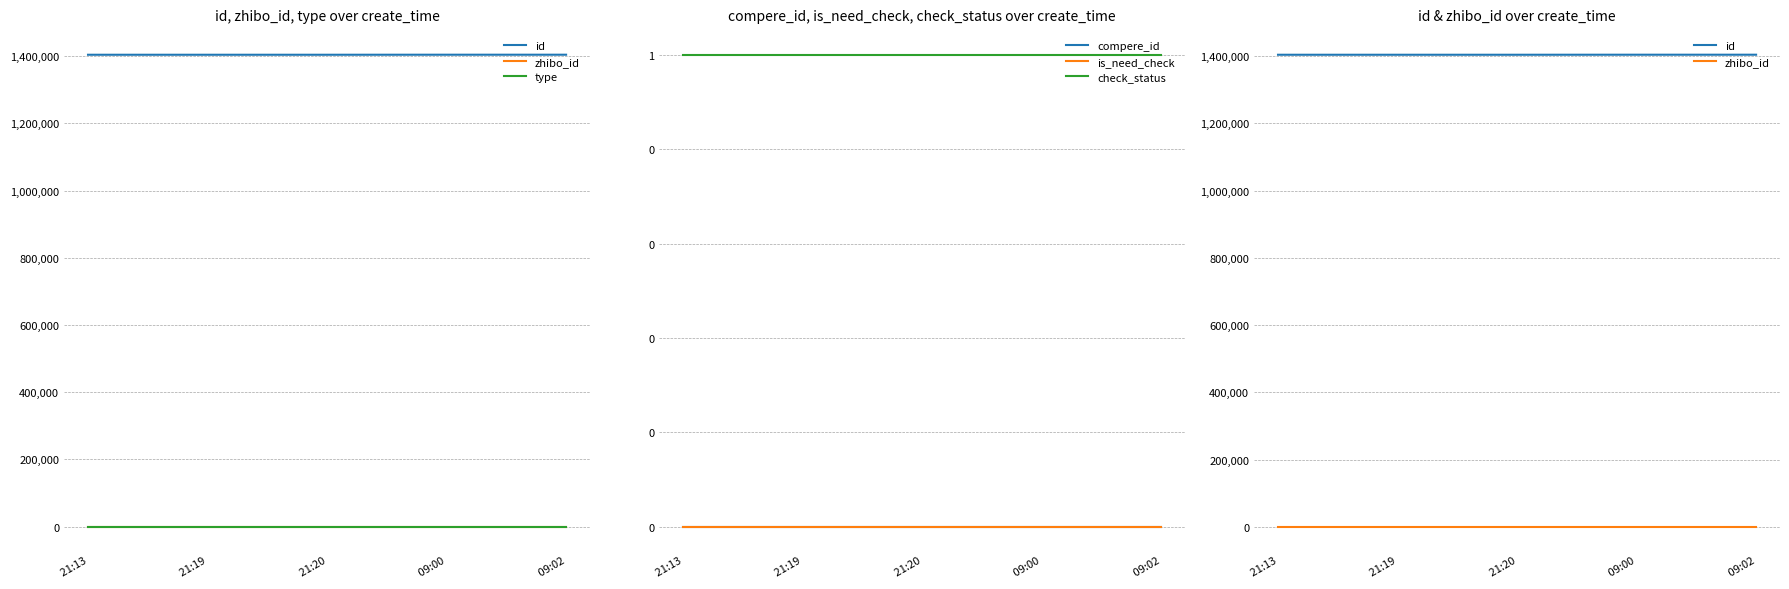

At how many categories does at least one series exceed 675605?

5